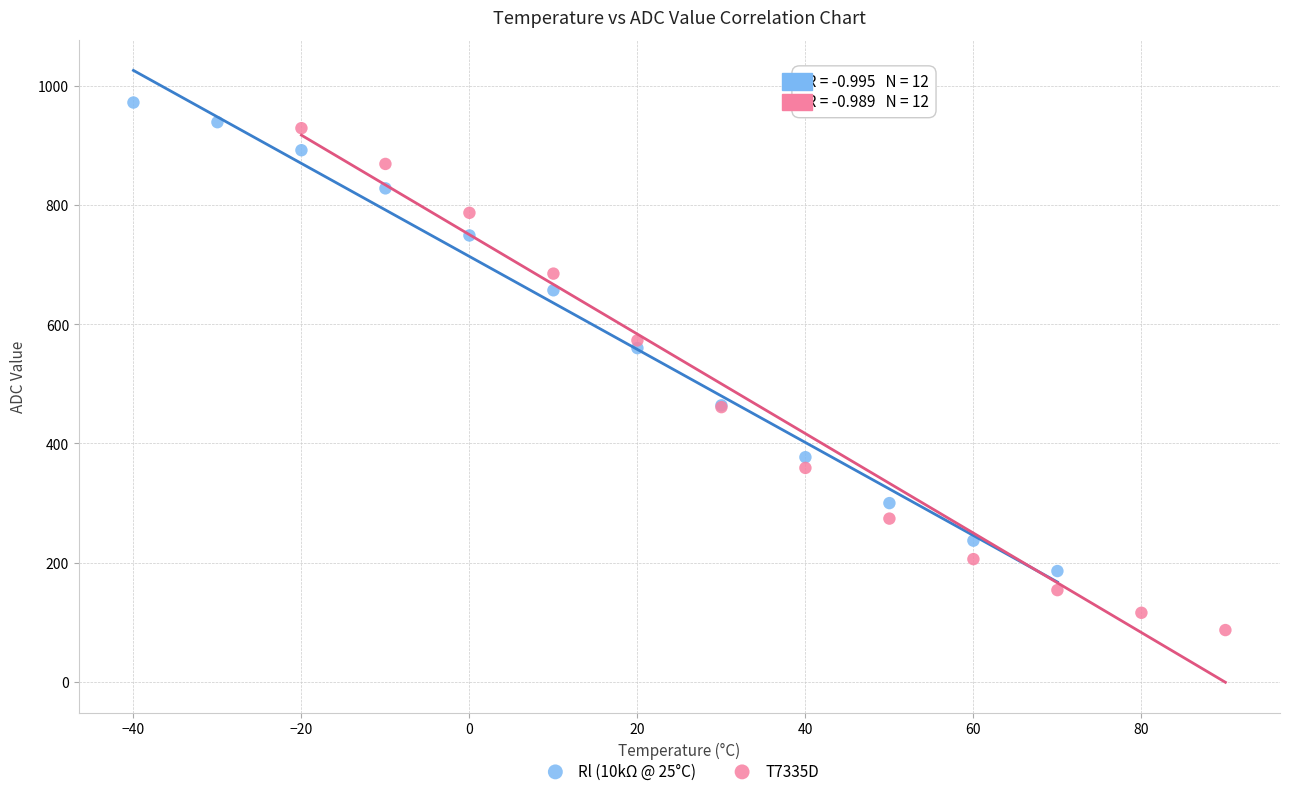

What are all the series names shown in the legend?

Rl (10kΩ @ 25°C), T7335D